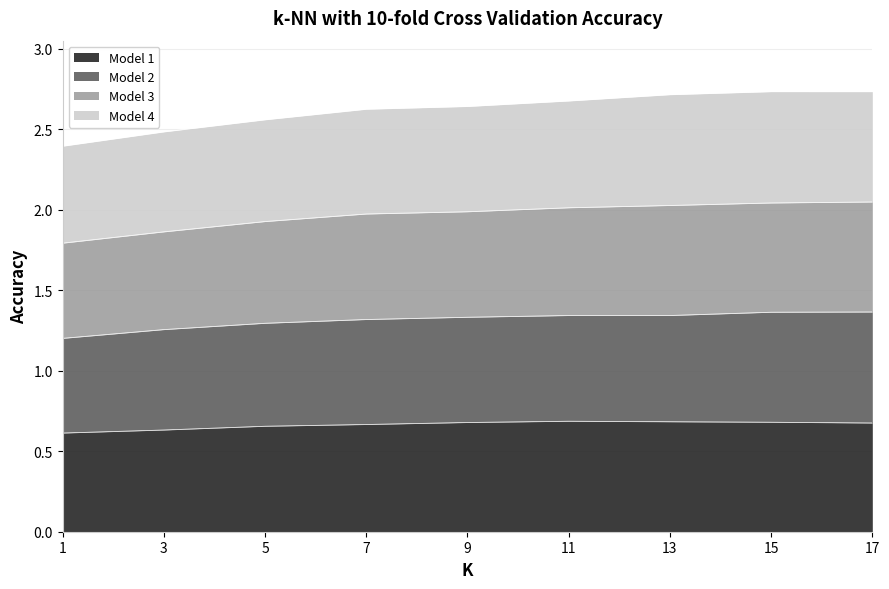

What is the spread (max minus min) of values at 13?

2.0